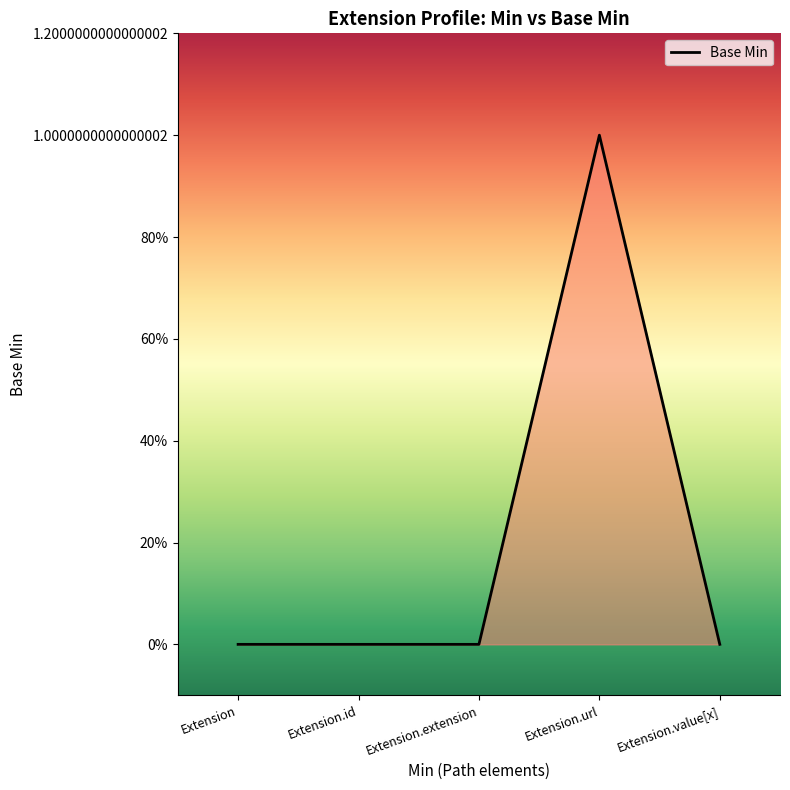

Reading left to right, what are all the values shown in this chart?

Extension=0	Extension.id=0	Extension.extension=0	Extension.url=1	Extension.value[x]=0